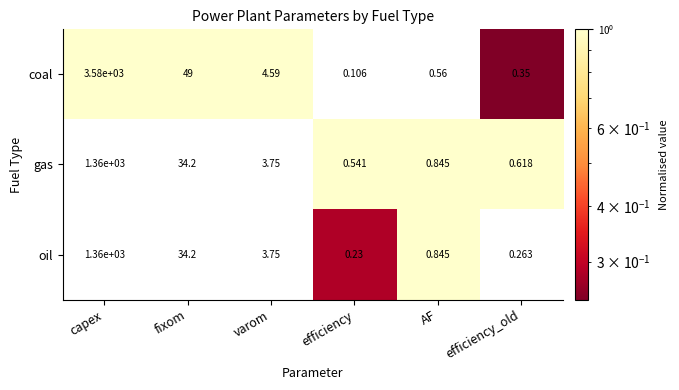

Where does the oil series first go above 3?

capex